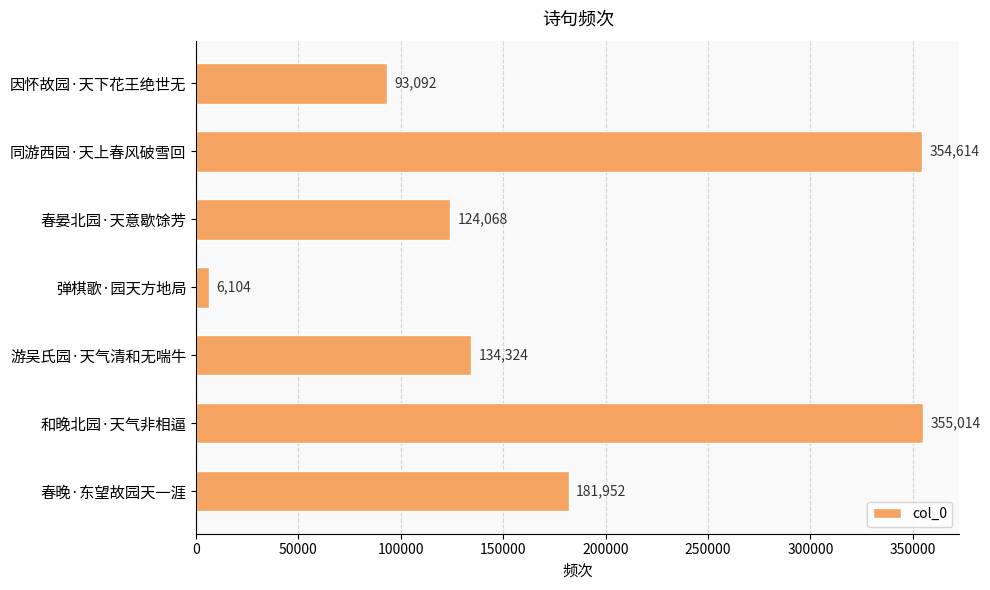

Which has a higher value, 弹棋歌·园天方地局 or 春晚·东望故园天一涯?

春晚·东望故园天一涯